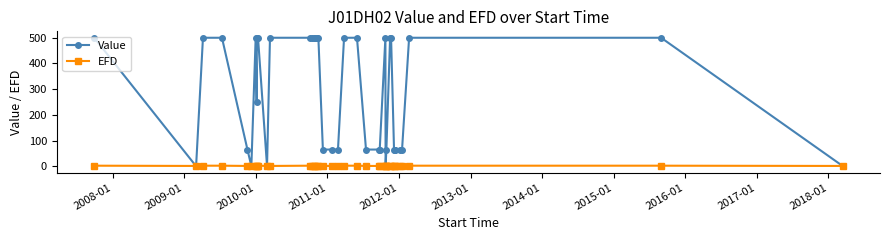

Which series has the largest range (max minus min)?

Value